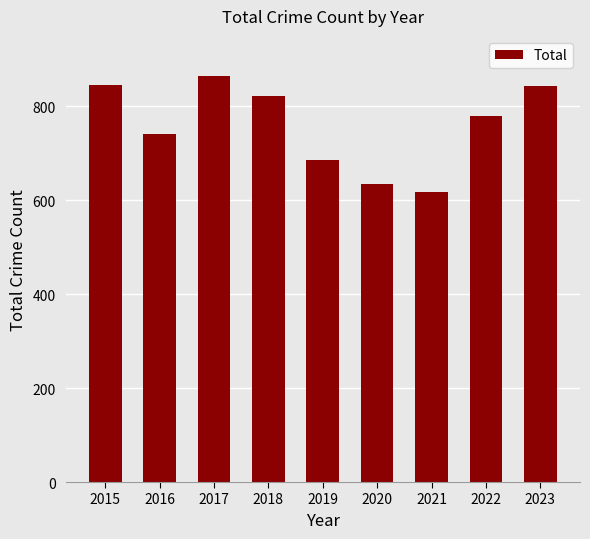

What is the ratio of the value at 2021 to the value at 2022?

0.8